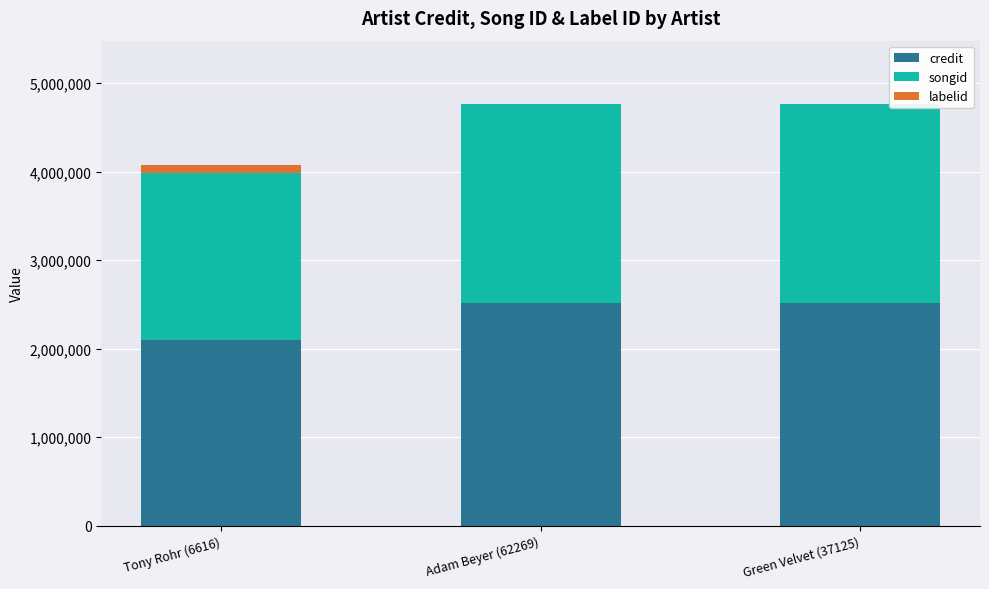

Count the number of data series in this chart.

3